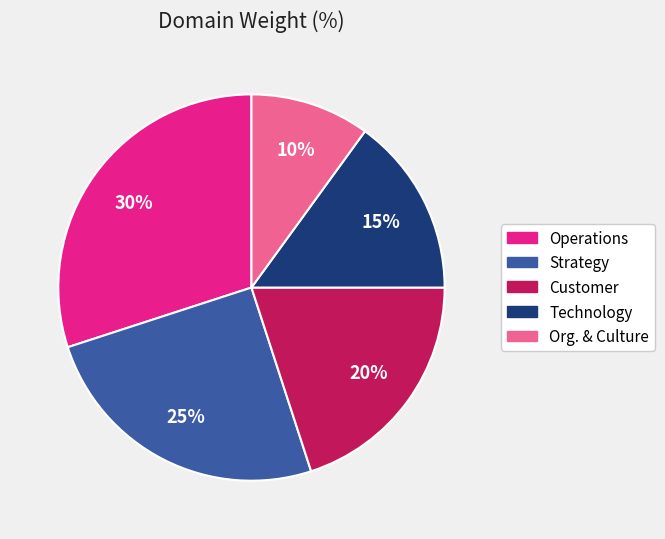

What percentage is the Operations slice, to the nearest percent?

30%